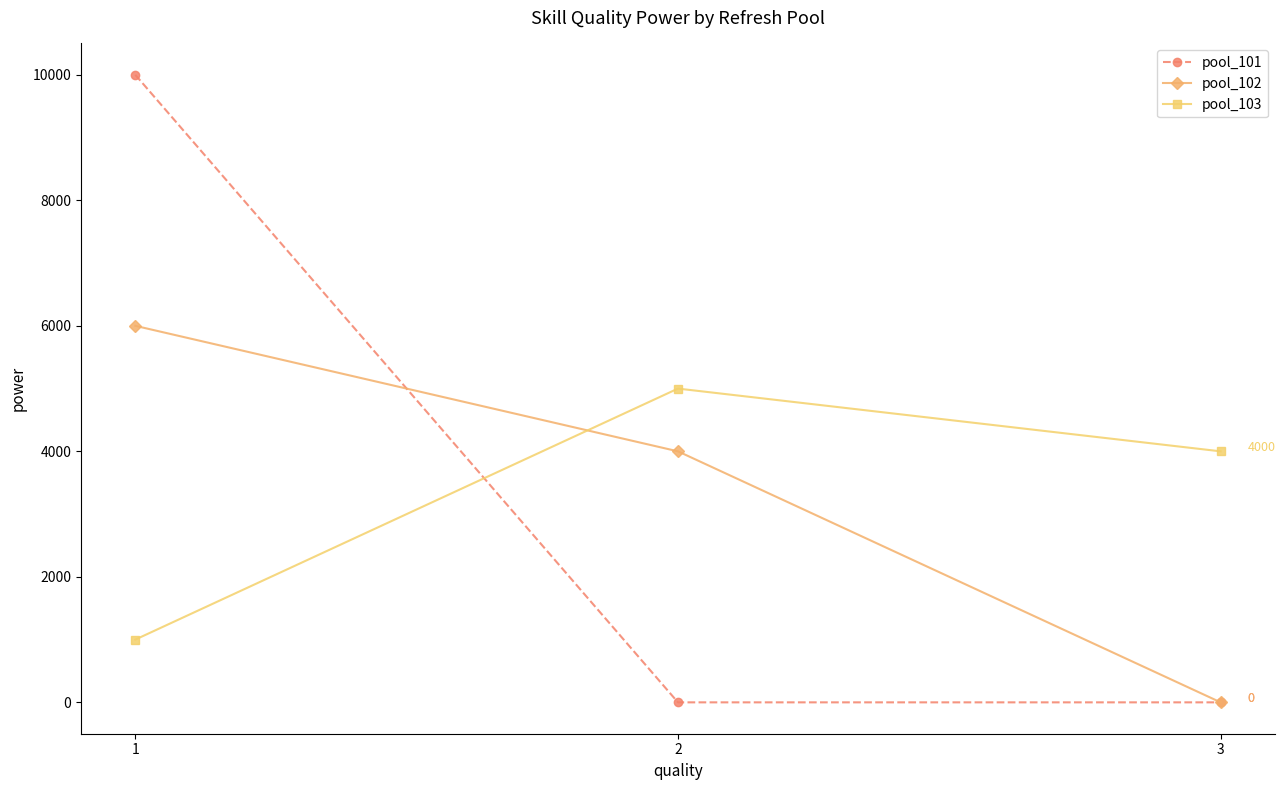

Reading left to right, extract all data points from this chart.

pool_101: 1=10000	2=0	3=0
pool_102: 1=6000	2=4000	3=0
pool_103: 1=1000	2=5000	3=4000